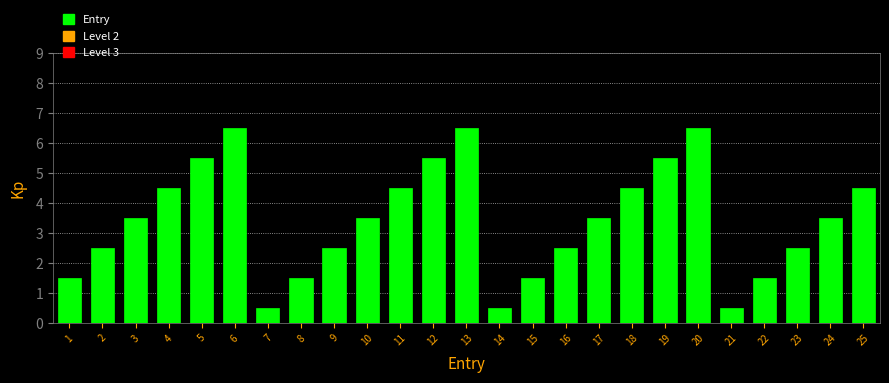

Reading left to right, what are all the values shown in this chart?

1.5	2.5	3.5	4.5	5.5	6.5	0.5	1.5	2.5	3.5	4.5	5.5	6.5	0.5	1.5	2.5	3.5	4.5	5.5	6.5	0.5	1.5	2.5	3.5	4.5